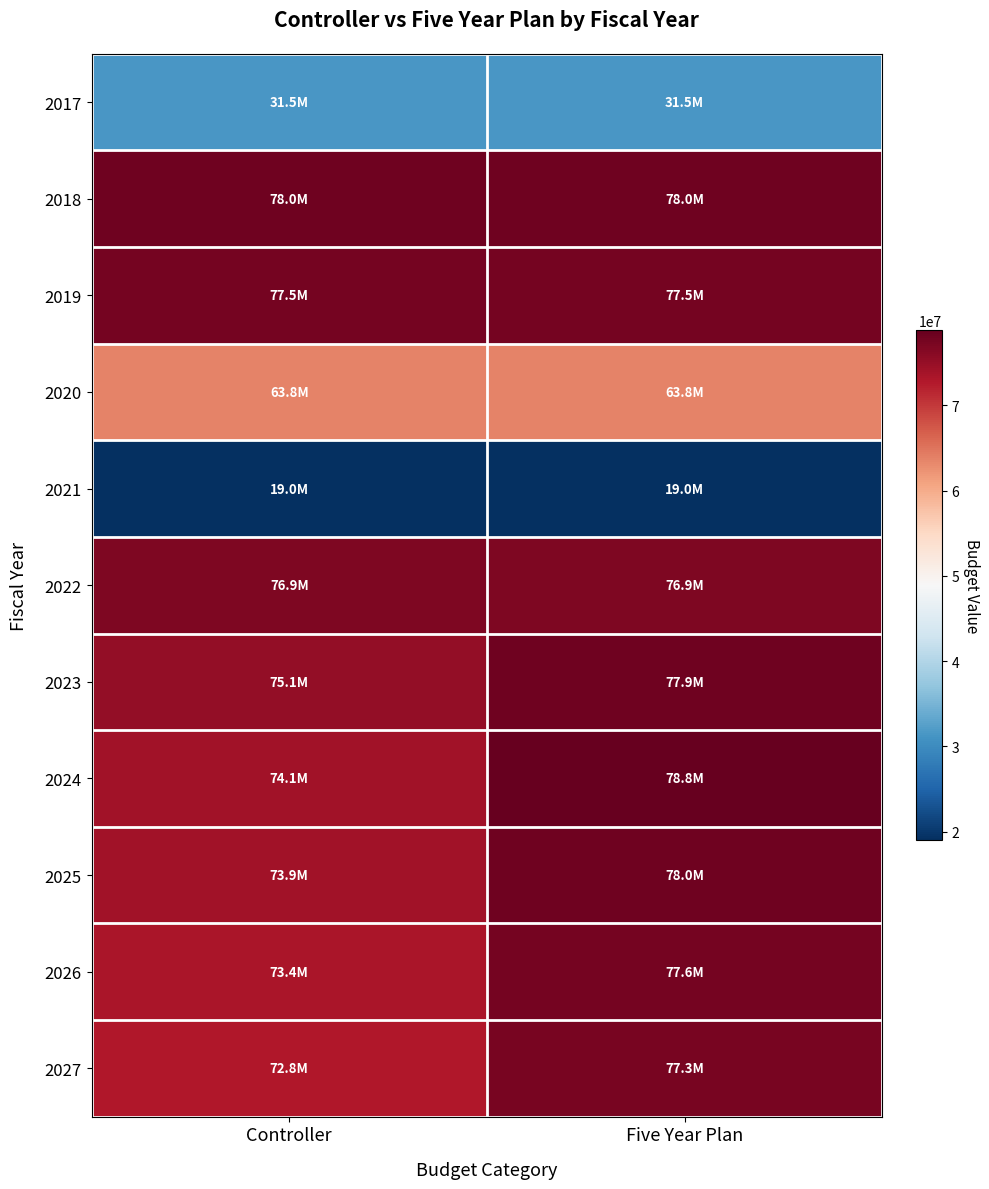

Which series changed the most between Controller and Five Year Plan?

2024